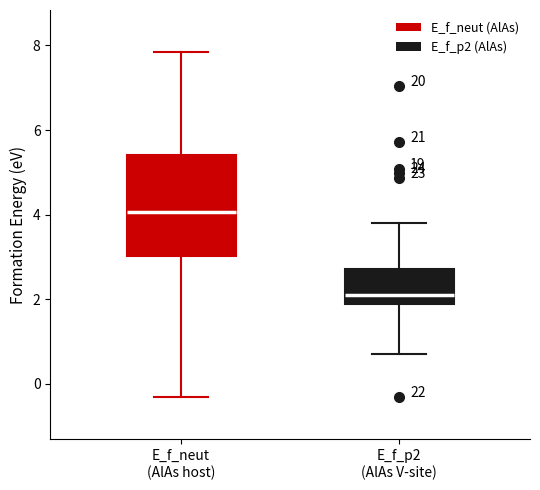

Which box has the lowest median line?

E_f_p2 (AlAs V-site)